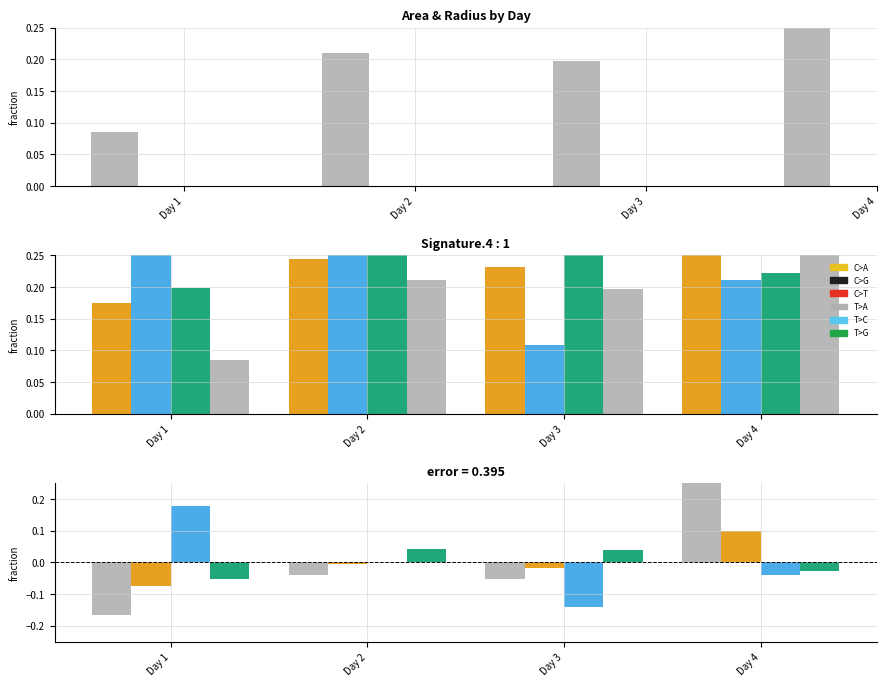

At which label is precip closest to 0?

Day 2